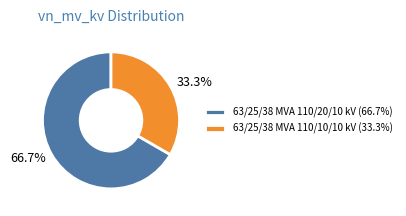

What is the largest slice in the pie chart?

63/25/38 MVA 110/20/10 kV